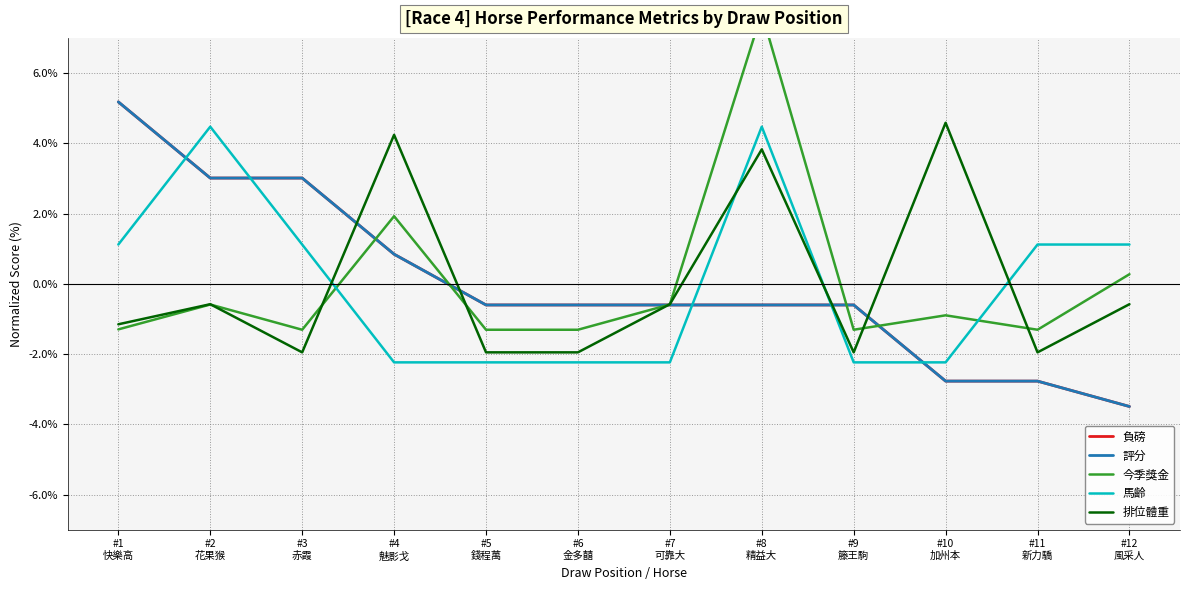

Which series has the largest total across all categories?

負磅